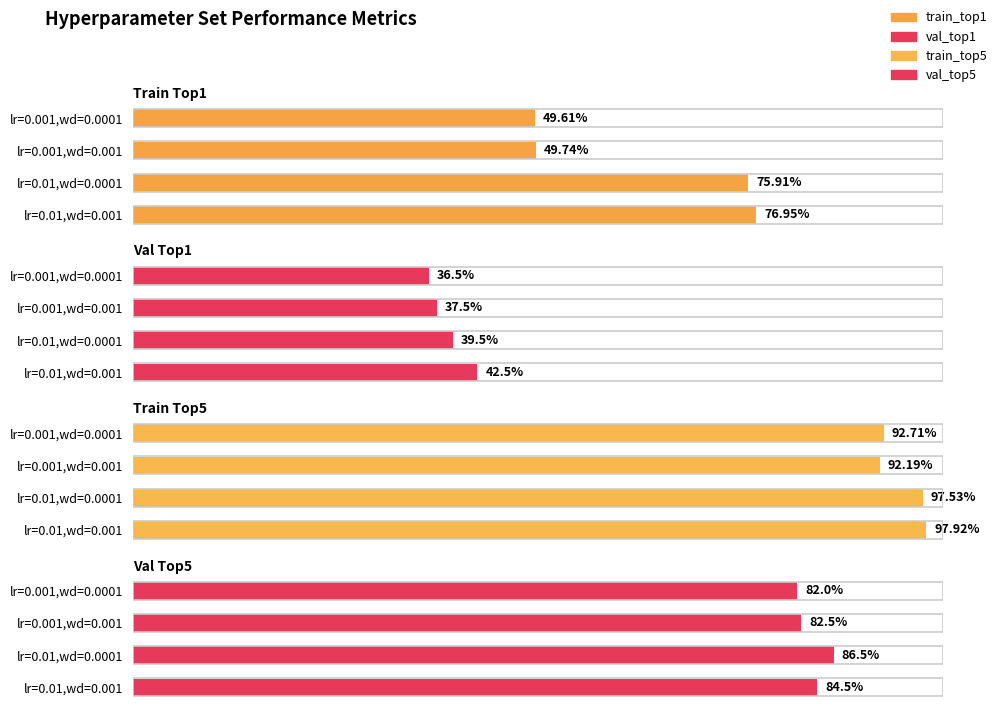

What is the value of the val_top5 bar at the 1st from the left?

82.0